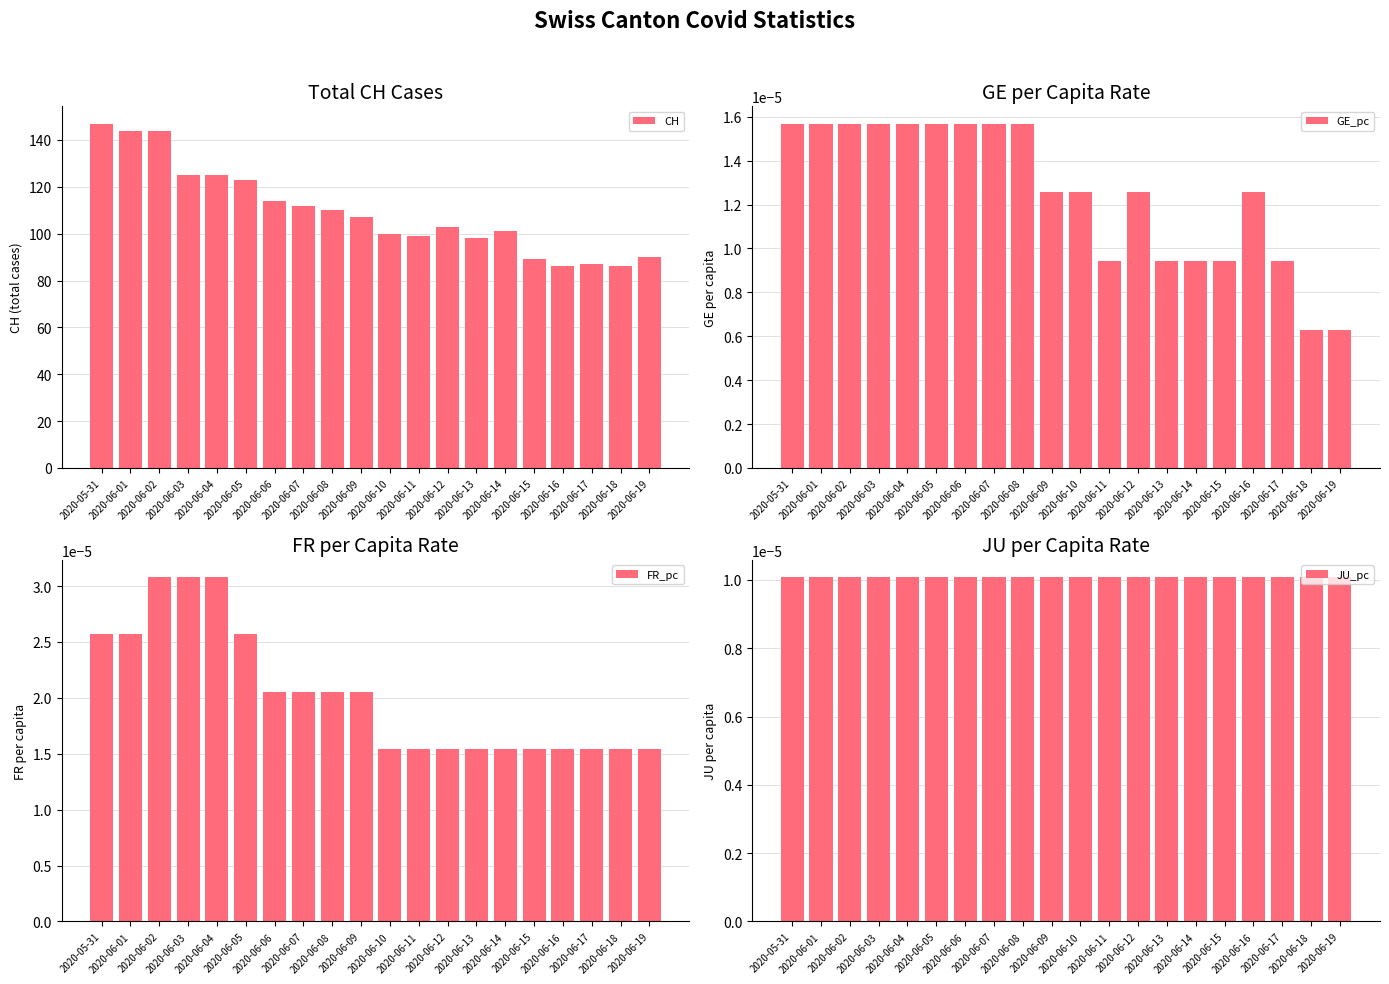

How many categories are shown in the chart?

20